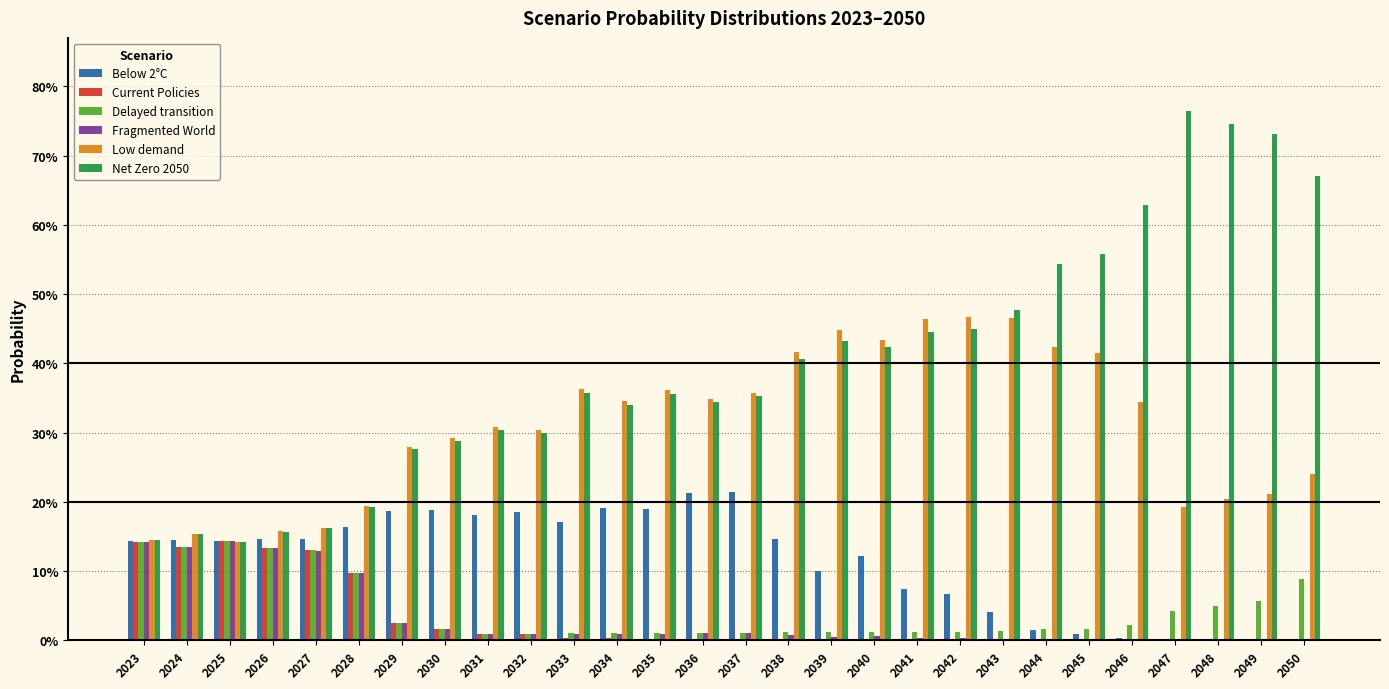

At which category is the sum across all series the highest?

2050